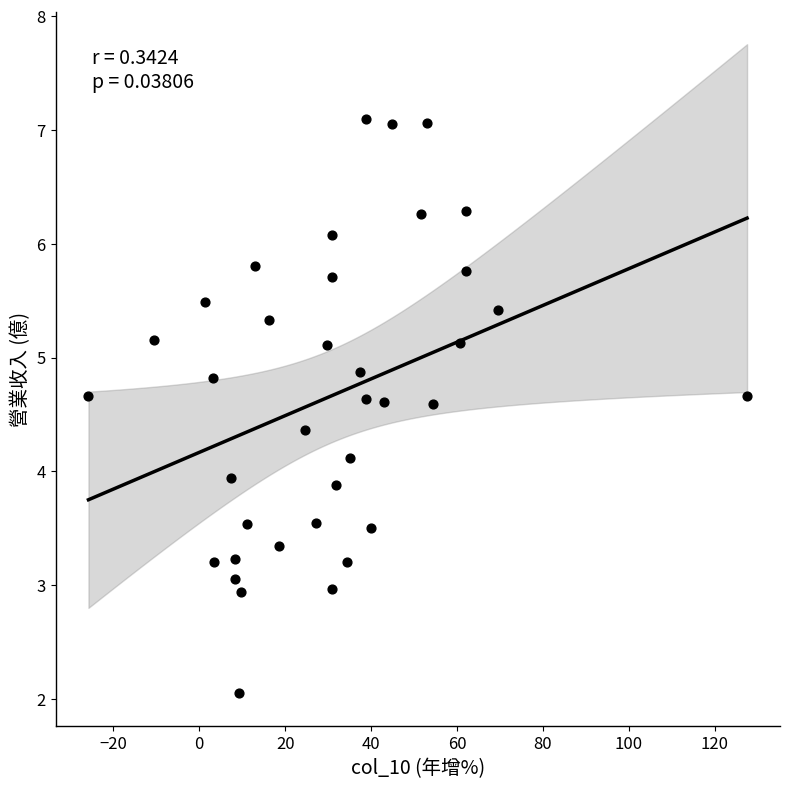

What is the range of X values (max minus min)?

153.3